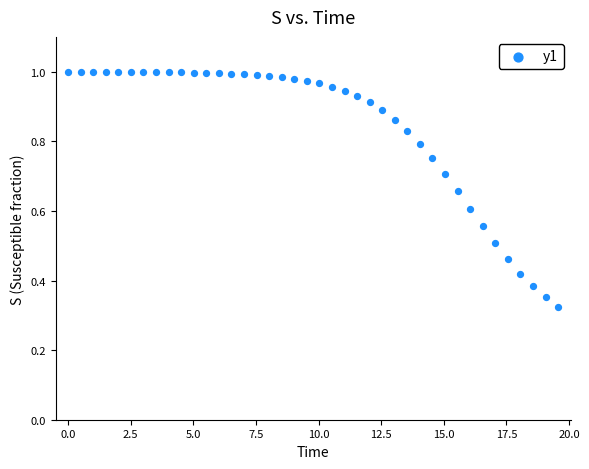

What is the range of X values (max minus min)?

19.6